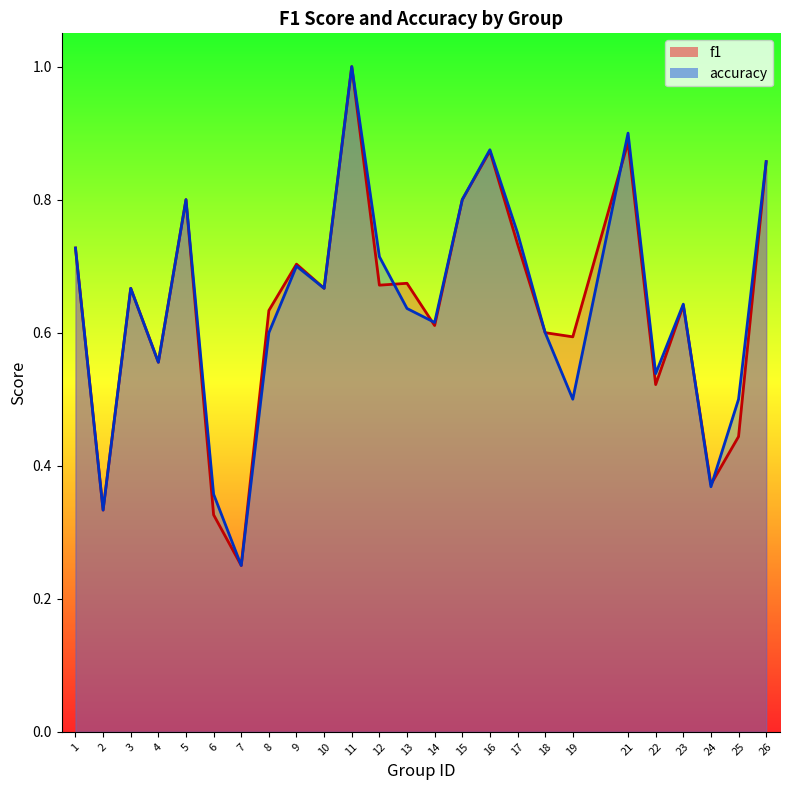

How many lines are shown in the chart?

2